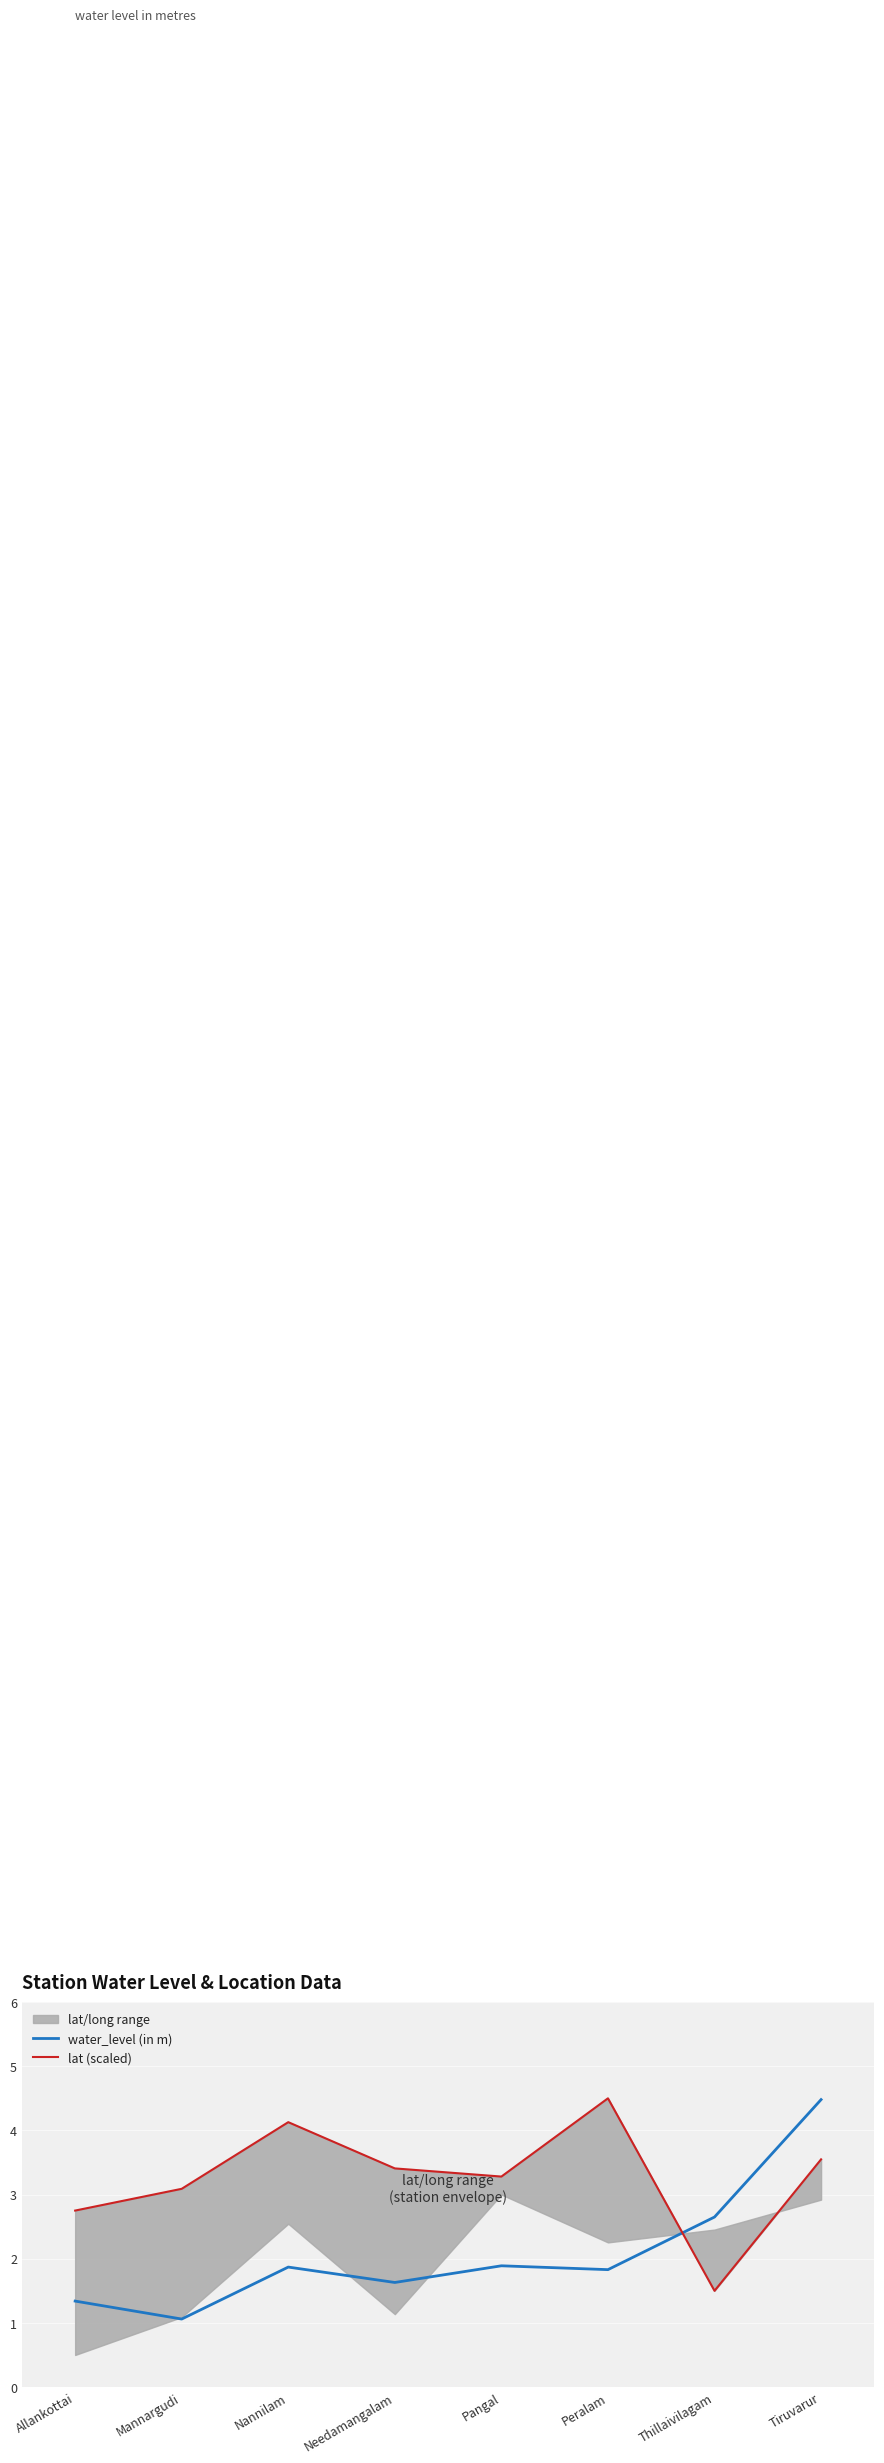

Where is the first local minimum for water_level (in m)?

Mannargudi